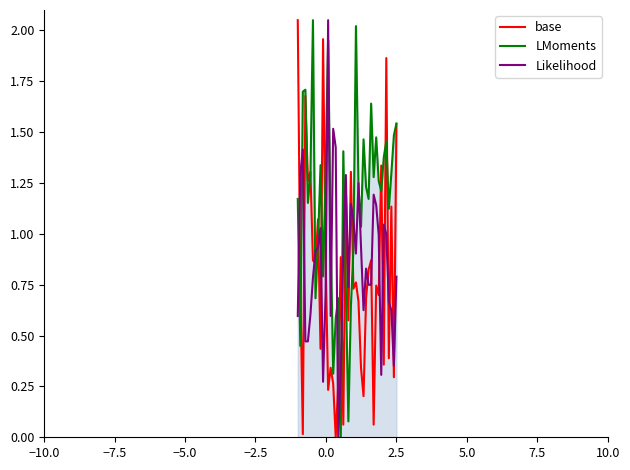

Rank the series by their average value, from lowest to highest.

base, Likelihood, LMoments